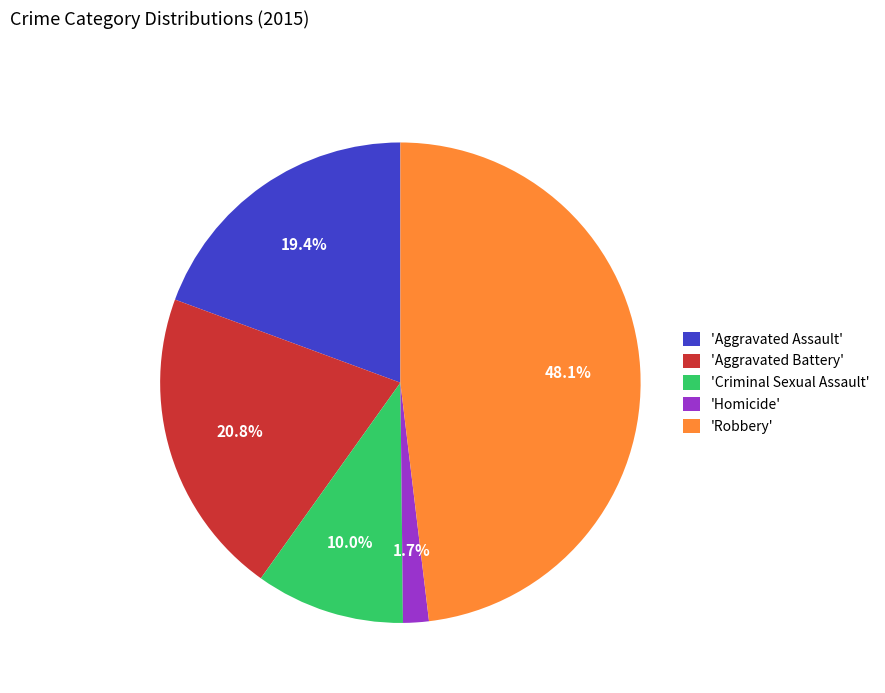

How many segments does this pie chart have?

5